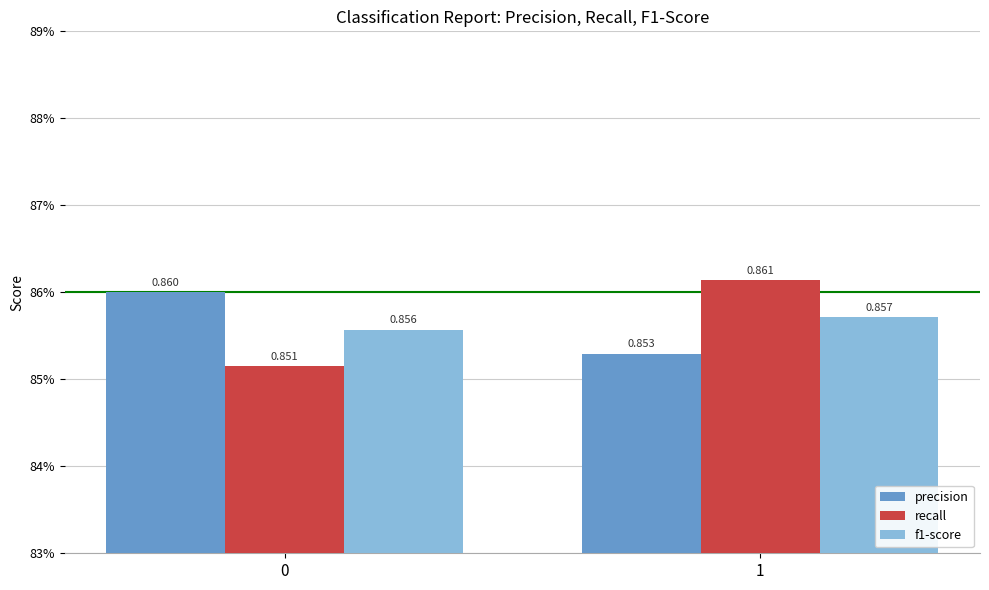

What are all the series names shown in the legend?

precision, recall, f1-score